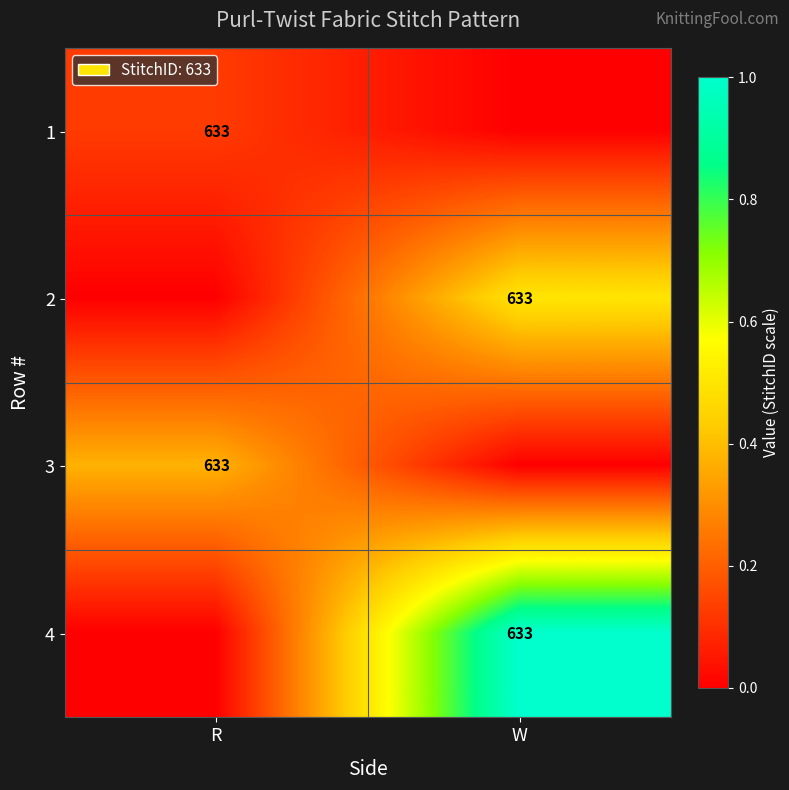

How many categories are shown in the chart?

2